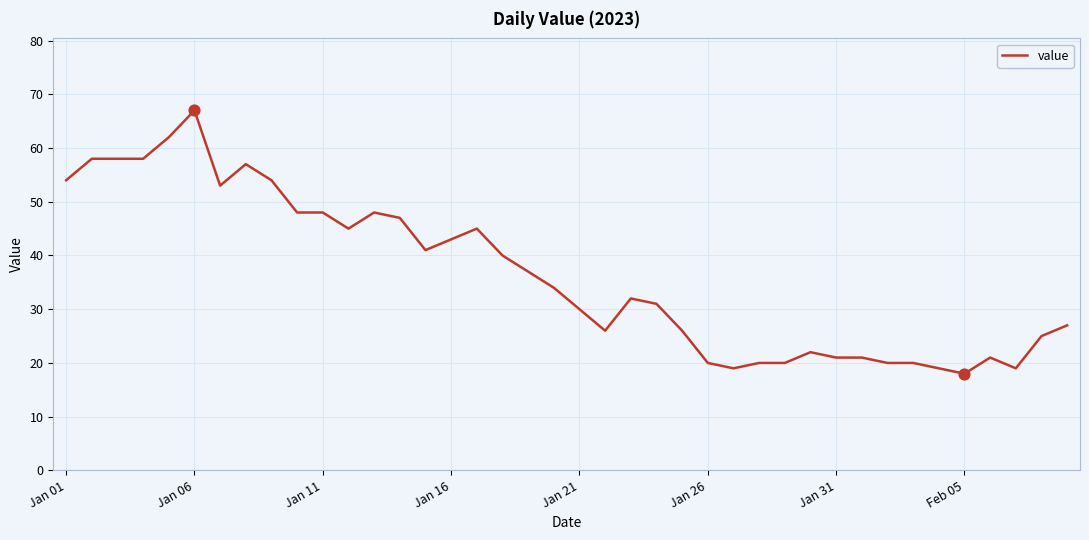

What is the minimum value shown in the chart?

18